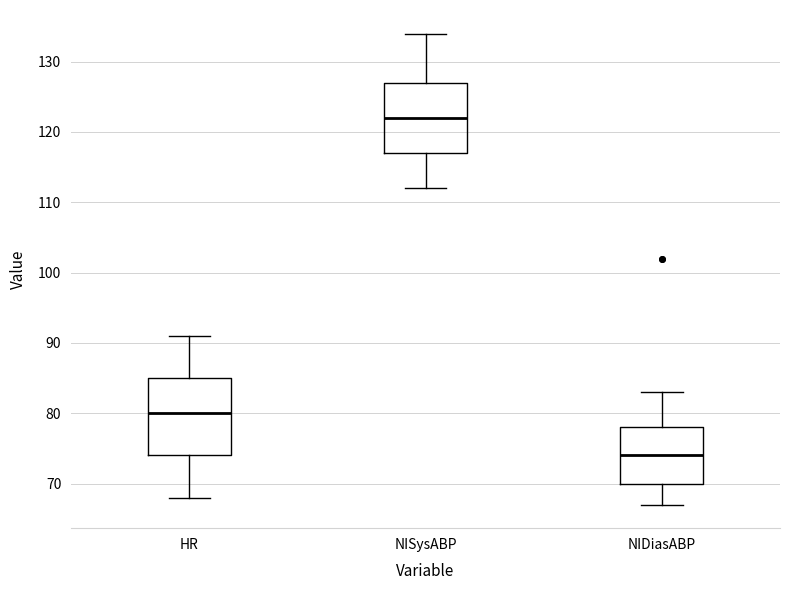

Reading left to right, read every box against the y-axis: the position of its median line, the range the box covers, and the ends of its whiskers. The values are not printed on the chart, so give them approximately, as read against the axis.

HR: median 80, box 74 to 85, whiskers 68 to 91
NISysABP: median 122, box 117 to 127, whiskers 112 to 134
NIDiasABP: median 74, box 70 to 78, whiskers 67 to 83